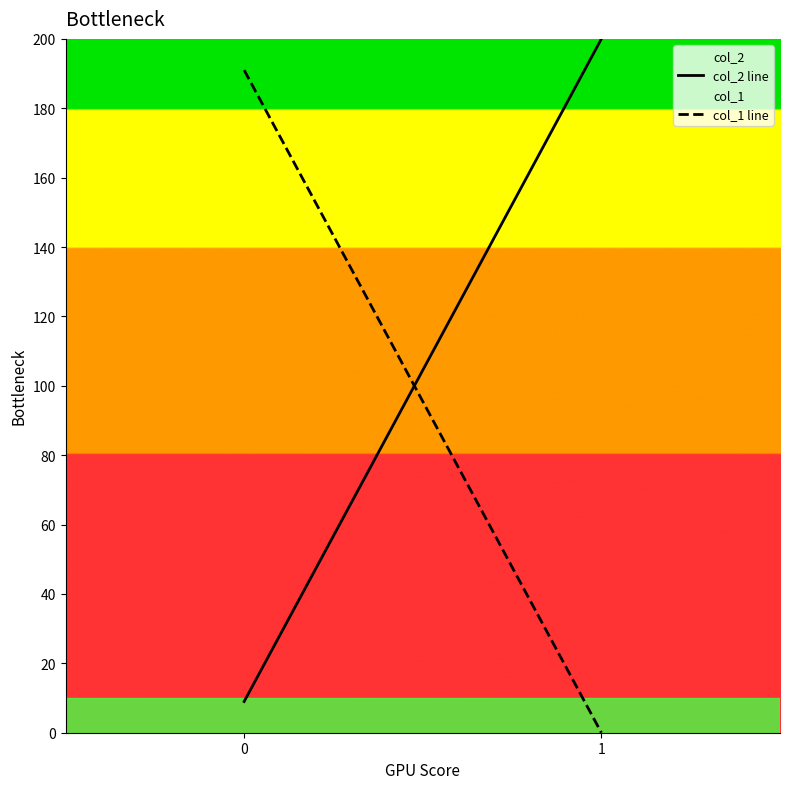

At how many categories does at least one series exceed 45?

2